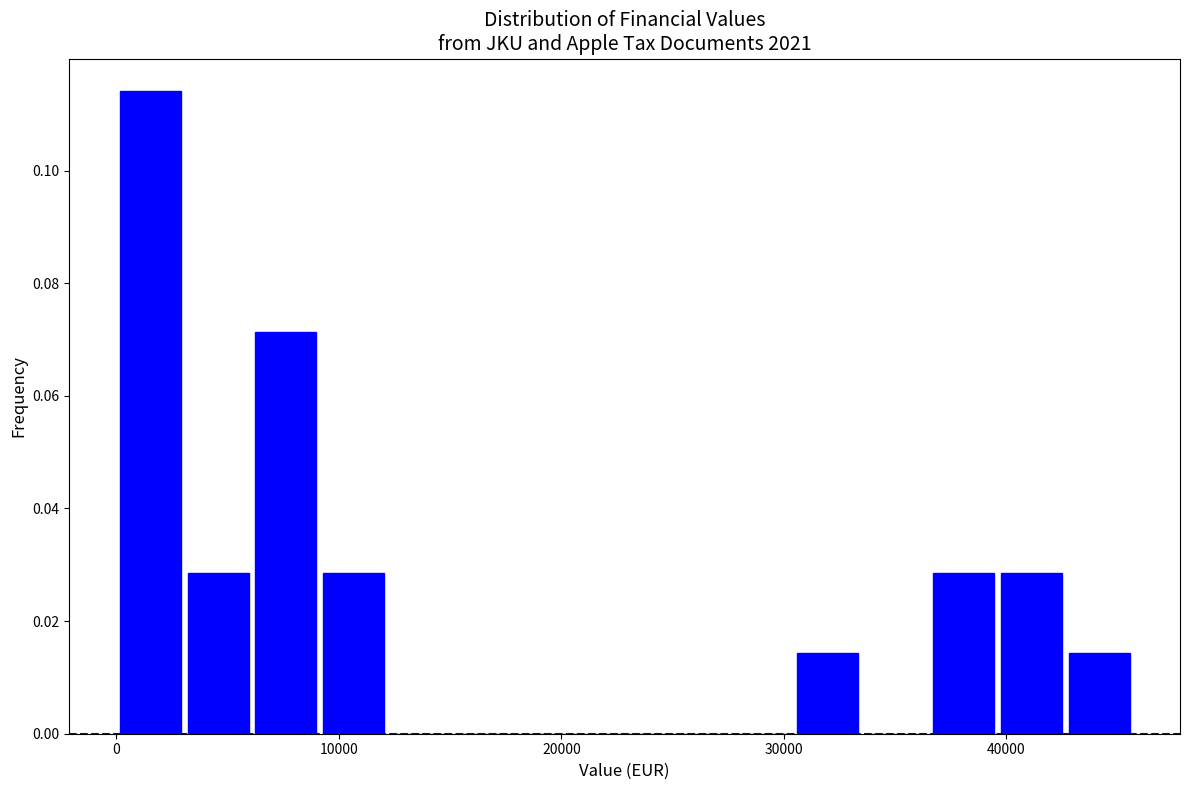

Read against the x-axis, roughly where is the centre of the tallest bar?

2000